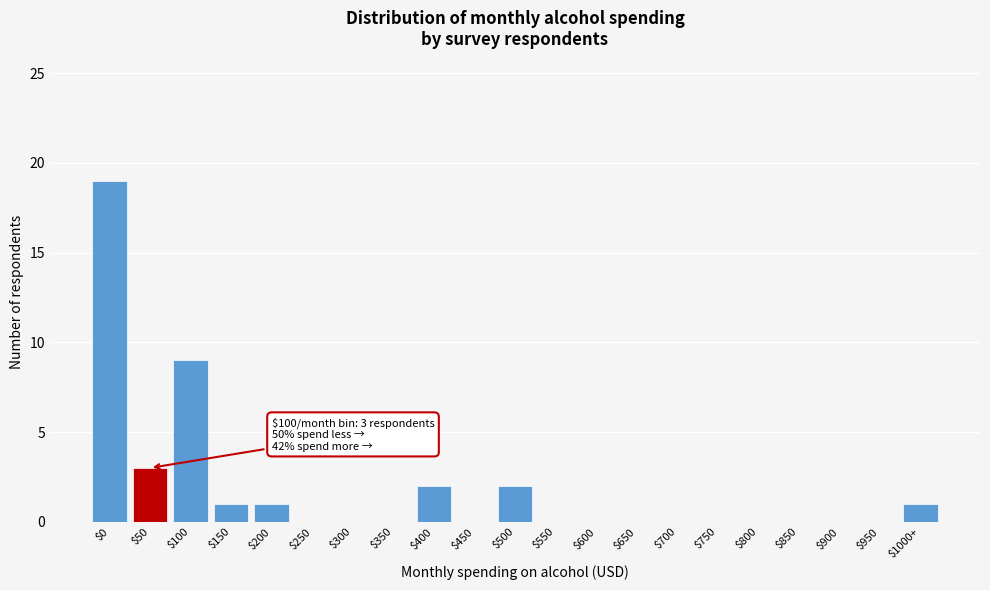

True or false: the data shows 3 at $50.

True